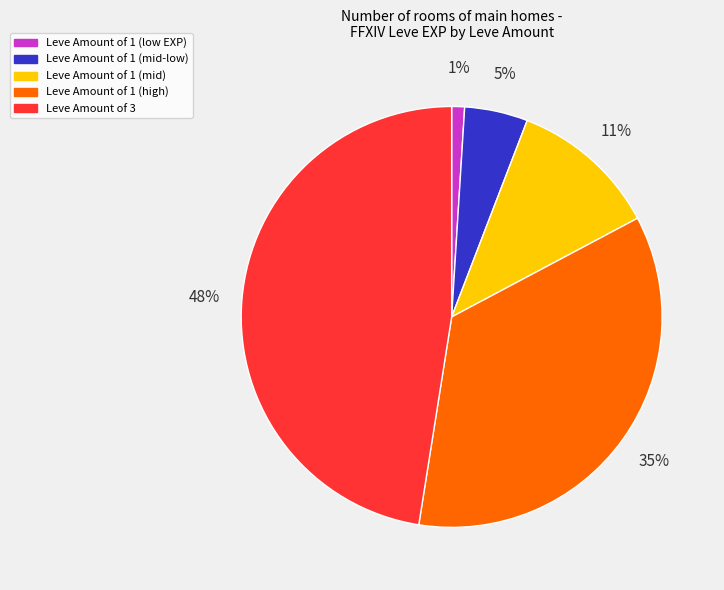

To the nearest percent, what is the difference between the largest and smallest slice percentages?

47%